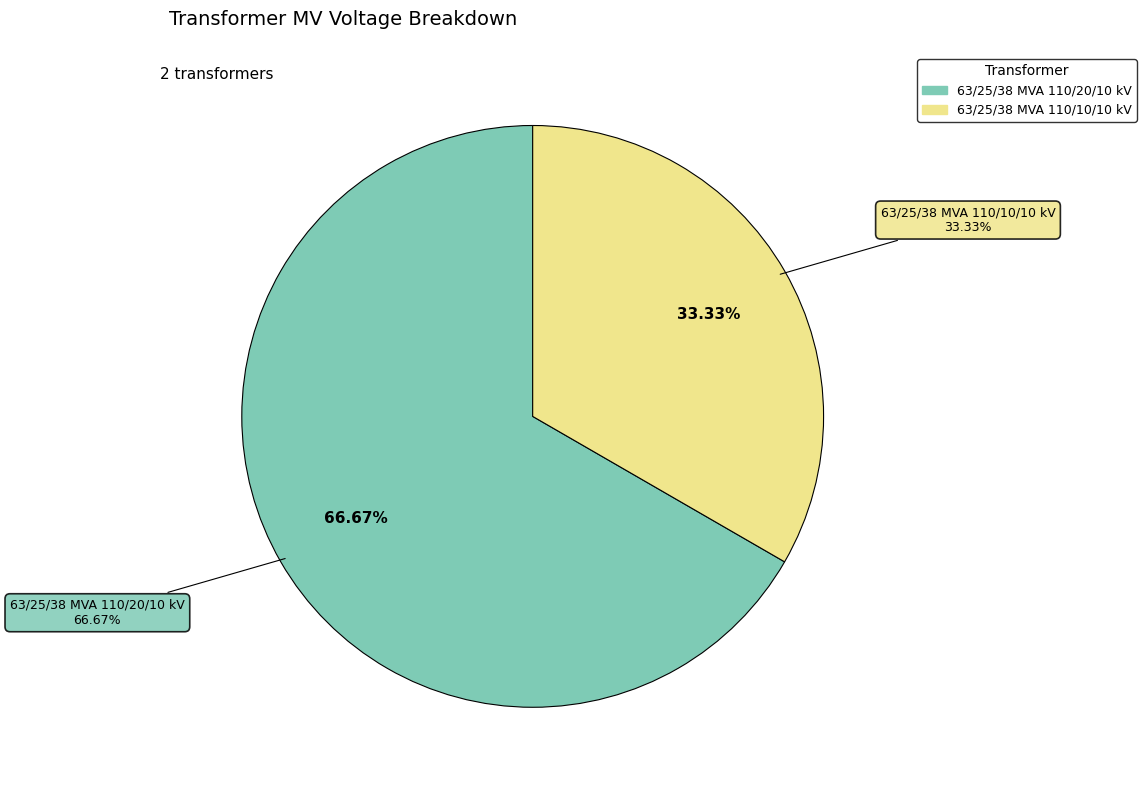

What percentage is the 63/25/38 MVA 110/20/10 kV slice, to the nearest percent?

67%